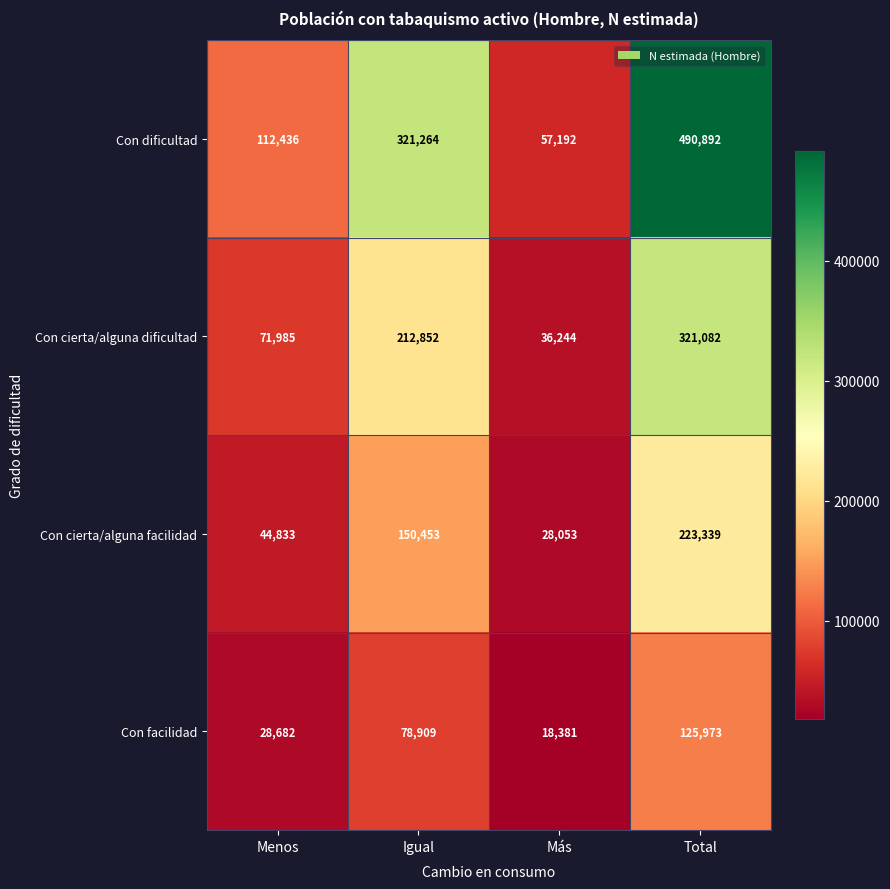

At Total, list the series in order from largest to smallest.

Con dificultad, Con cierta/alguna dificultad, Con cierta/alguna facilidad, Con facilidad